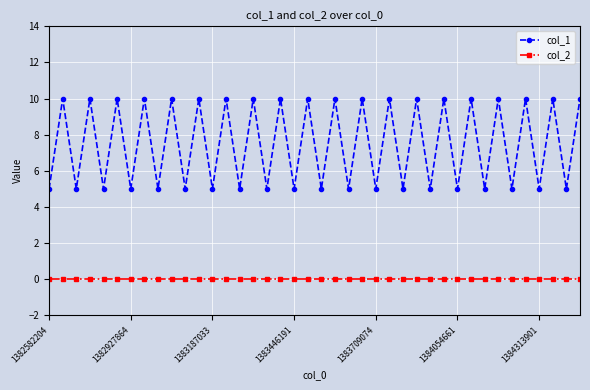

What is the difference between the second highest and second lowest values in the col_1 series?

5